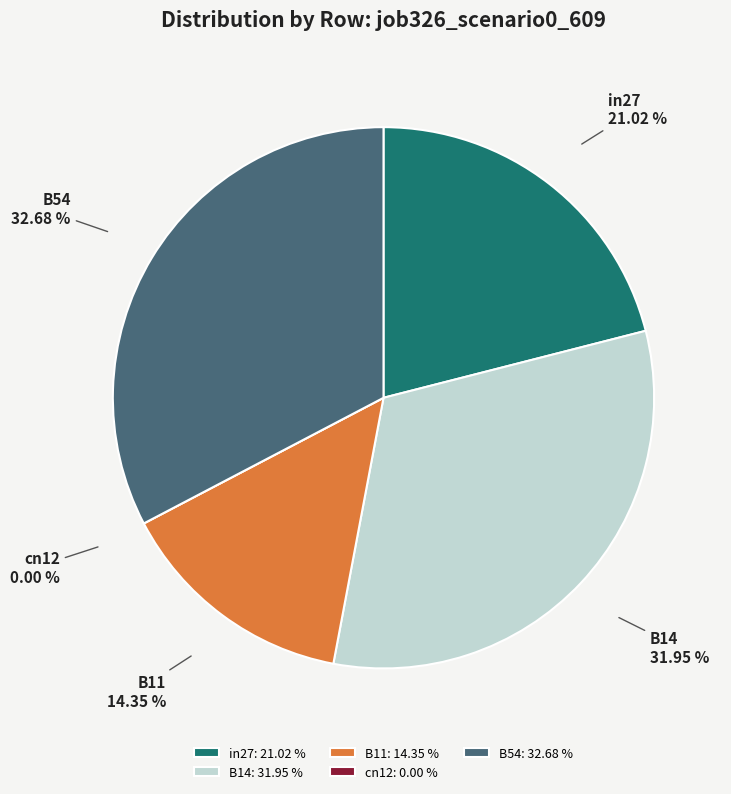

To the nearest percent, what is the average slice percentage?

20%